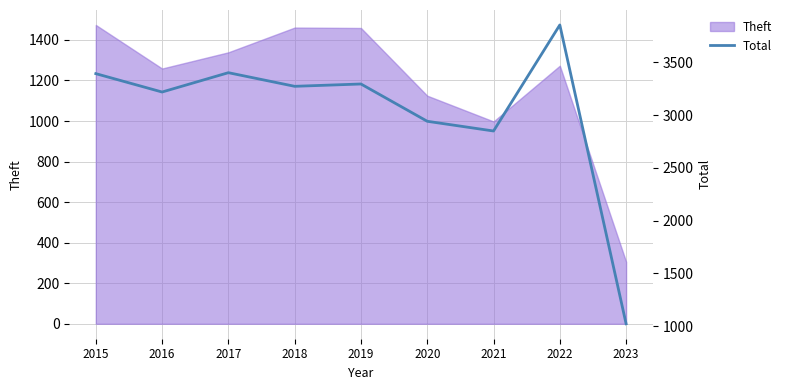

Does the chart have visible grid lines?

Yes